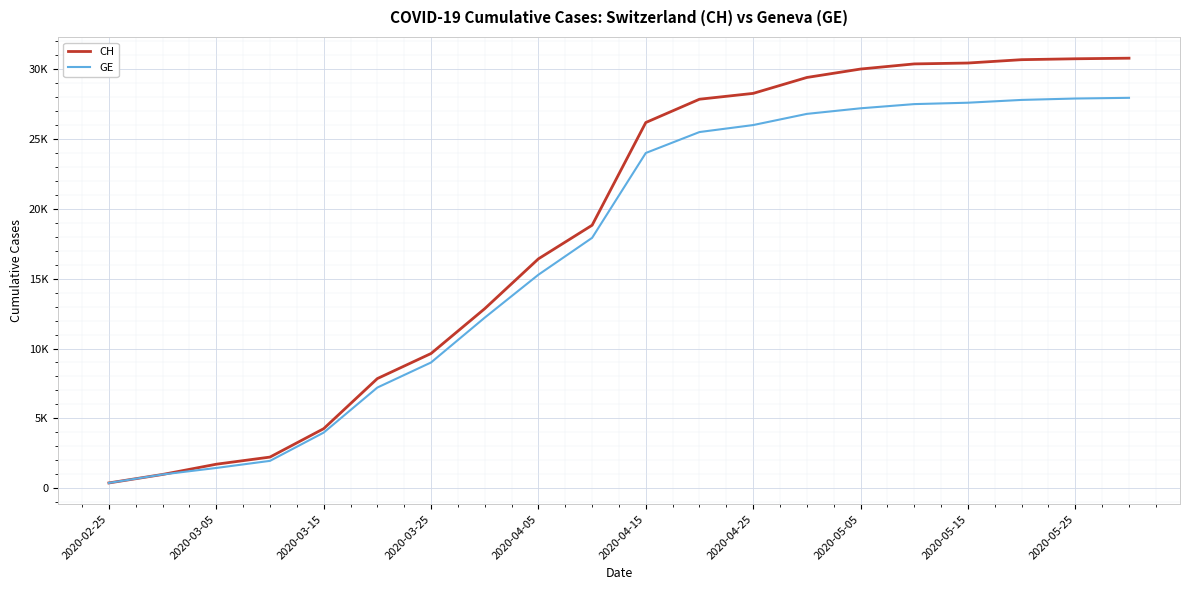

Is this an area chart (filled region under the line)?

No